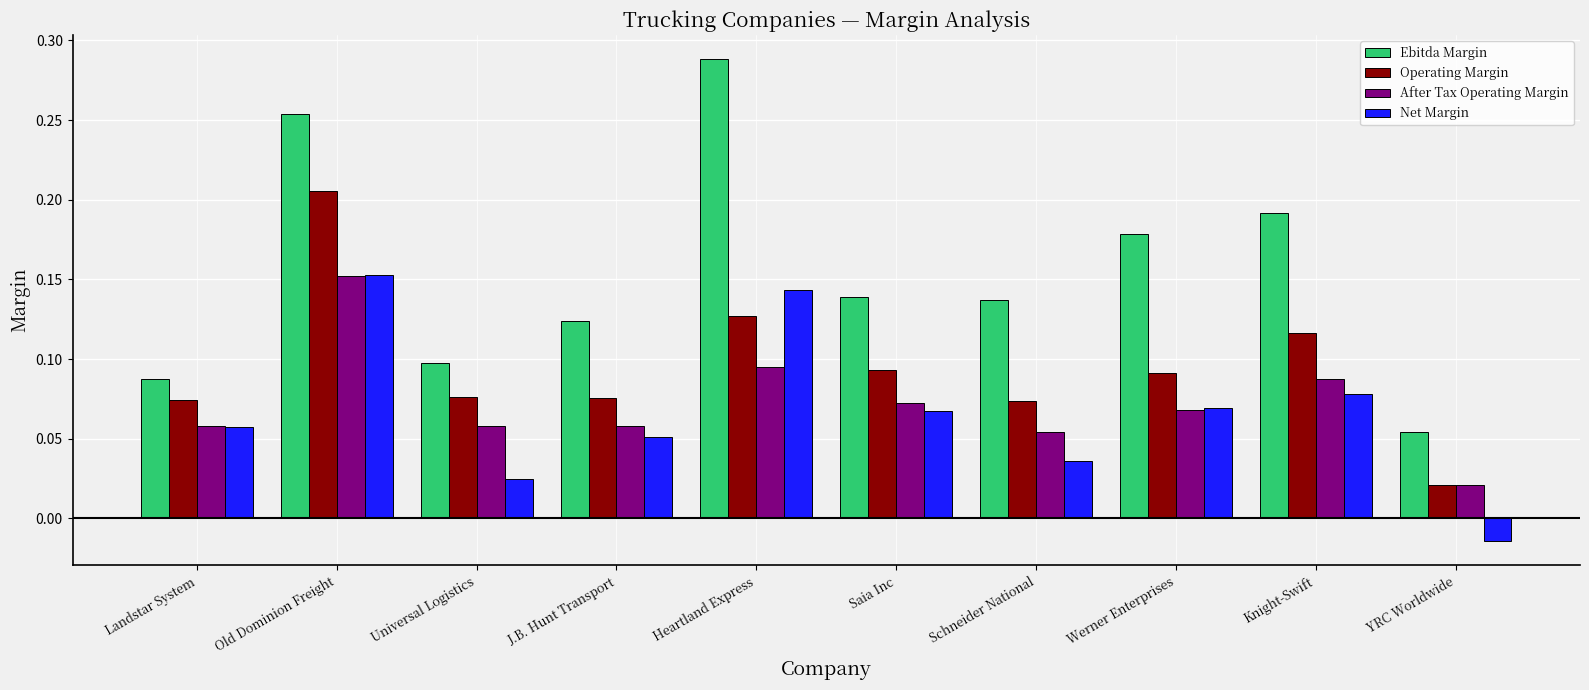

Does the chart contain any negative values?

Yes